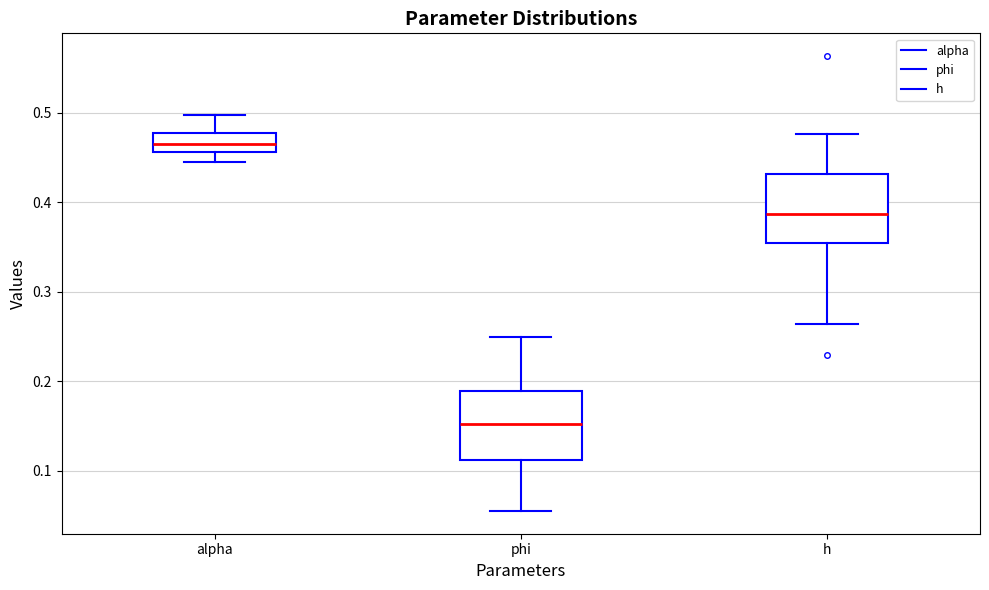

Which box's median line is the lowest?

phi